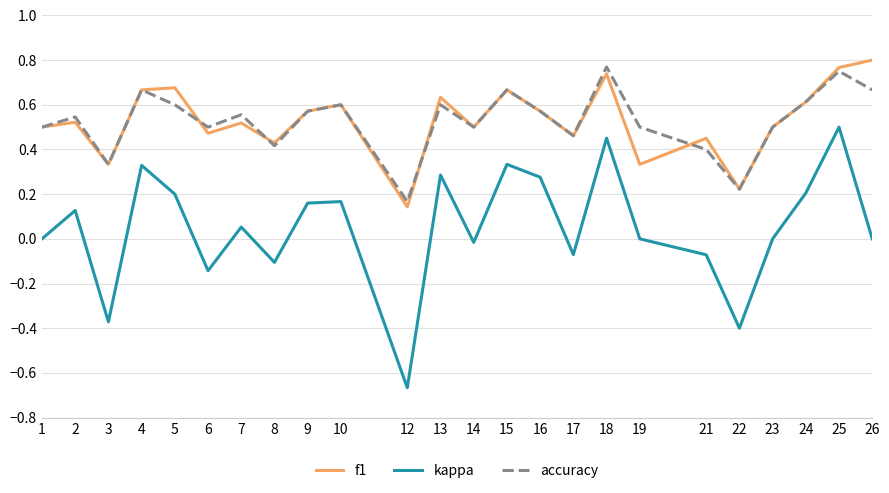

Which series has the widest spread of values?

kappa